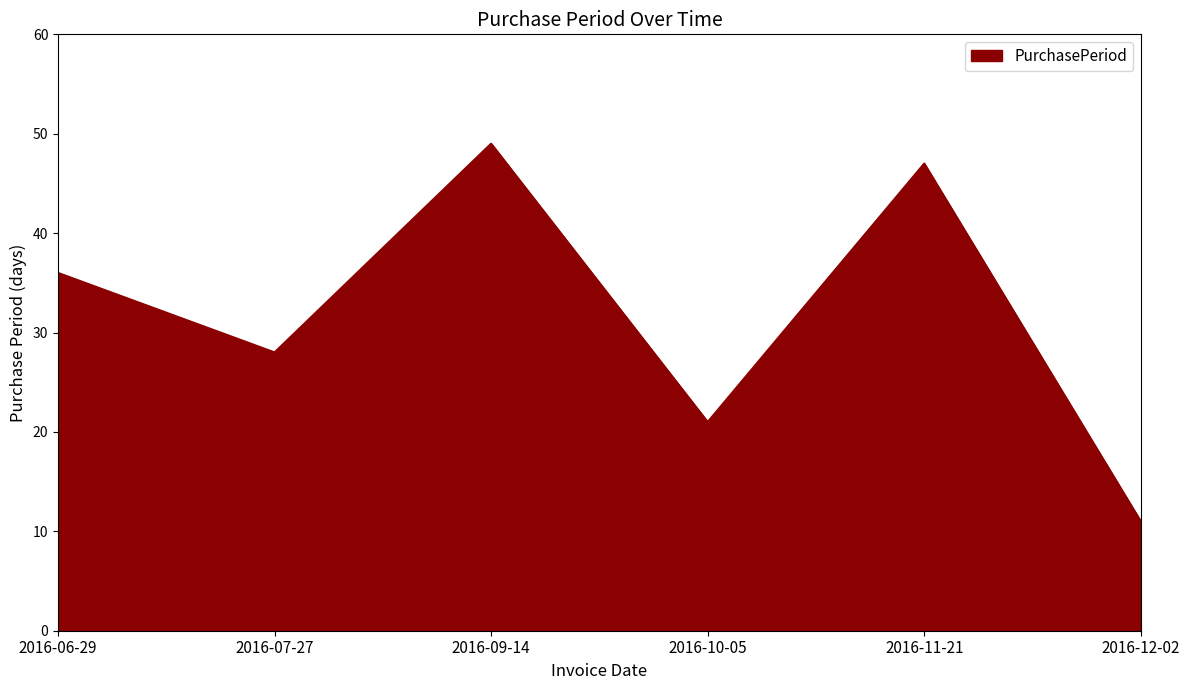

What is the maximum value shown in the chart?

49